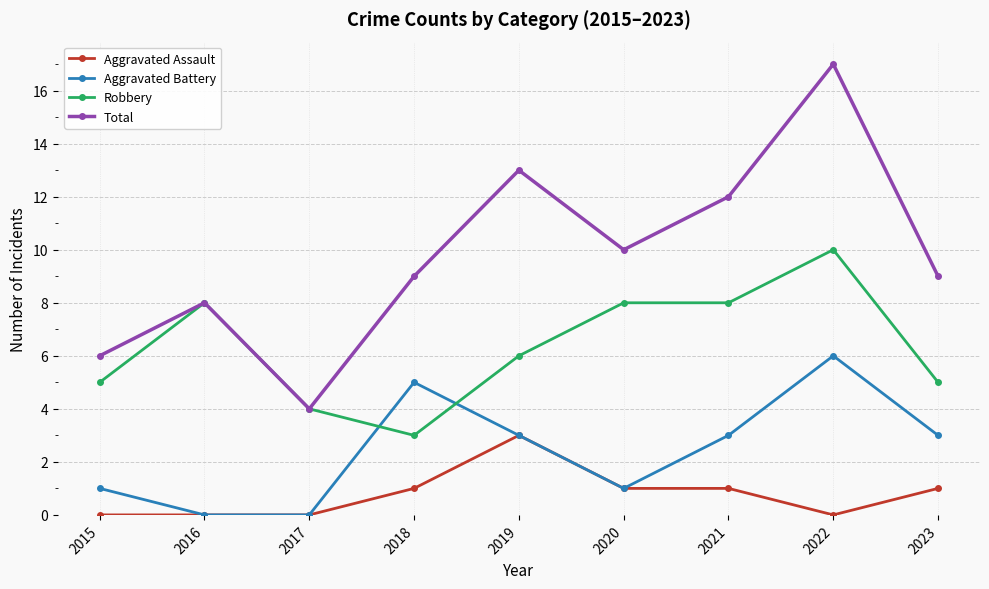

How many lines are shown in the chart?

4